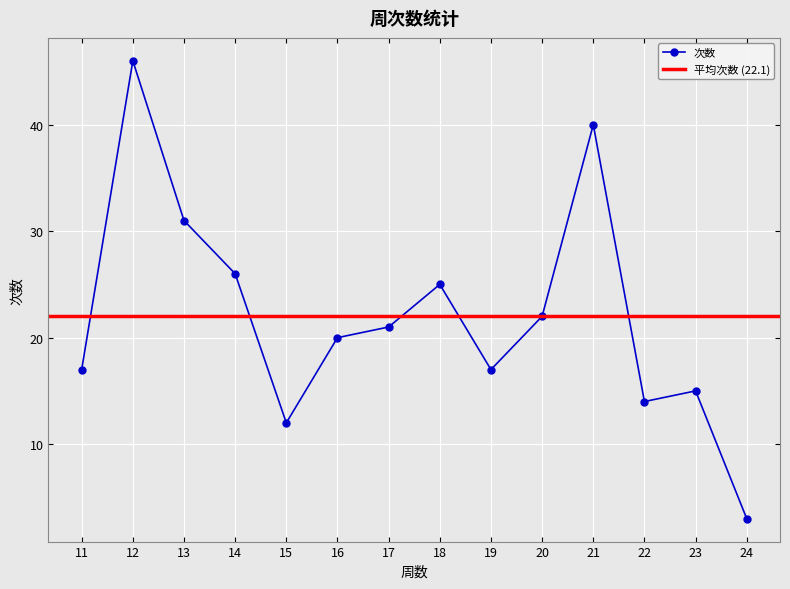

What is the sum of all values?

309